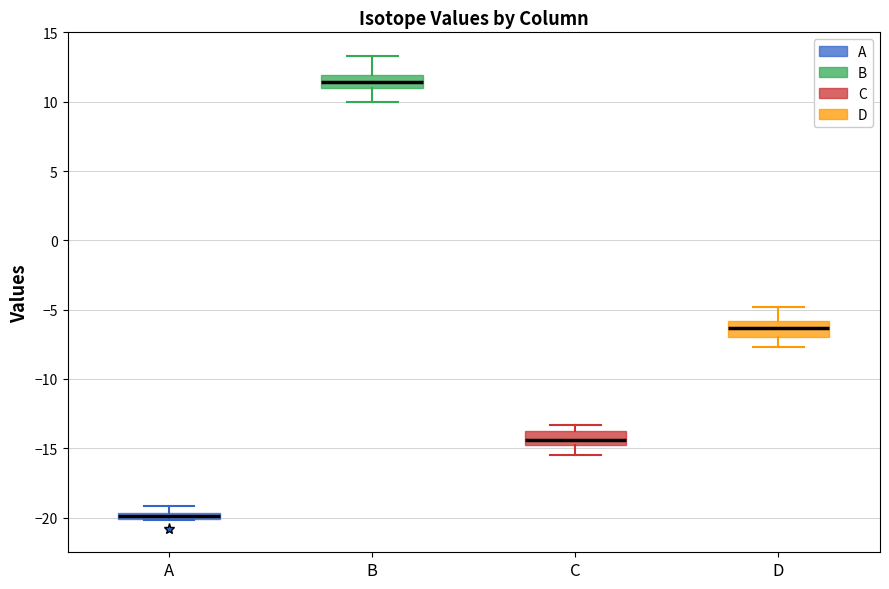

Where is the upper edge of the box for A on the y-axis? The values are not printed on the chart, so give them approximately, as read against the axis.

-19.5